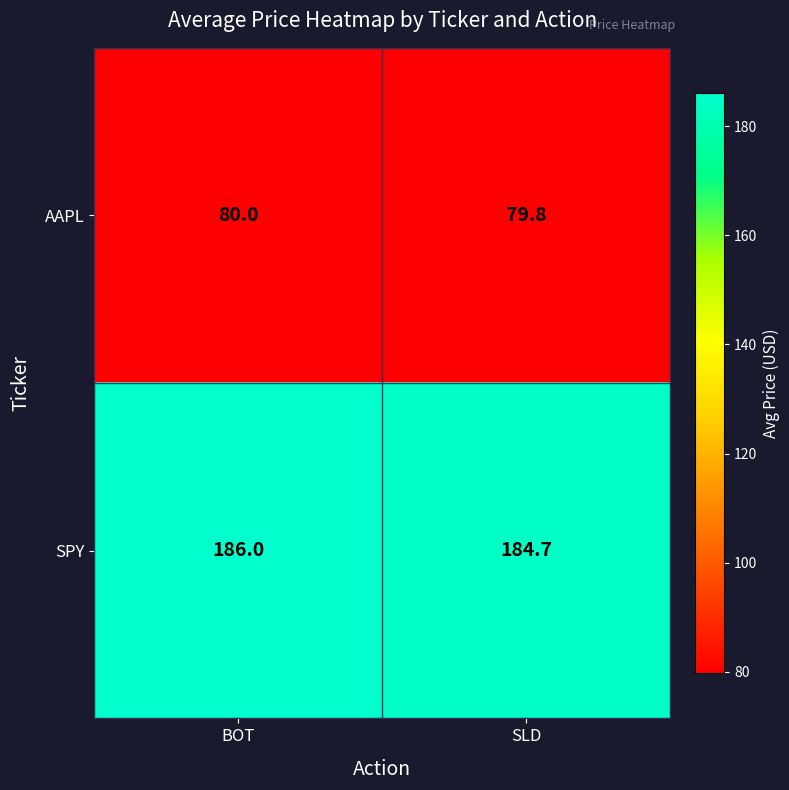

The SPY series shows 90.8 at SLD. True or false?

False